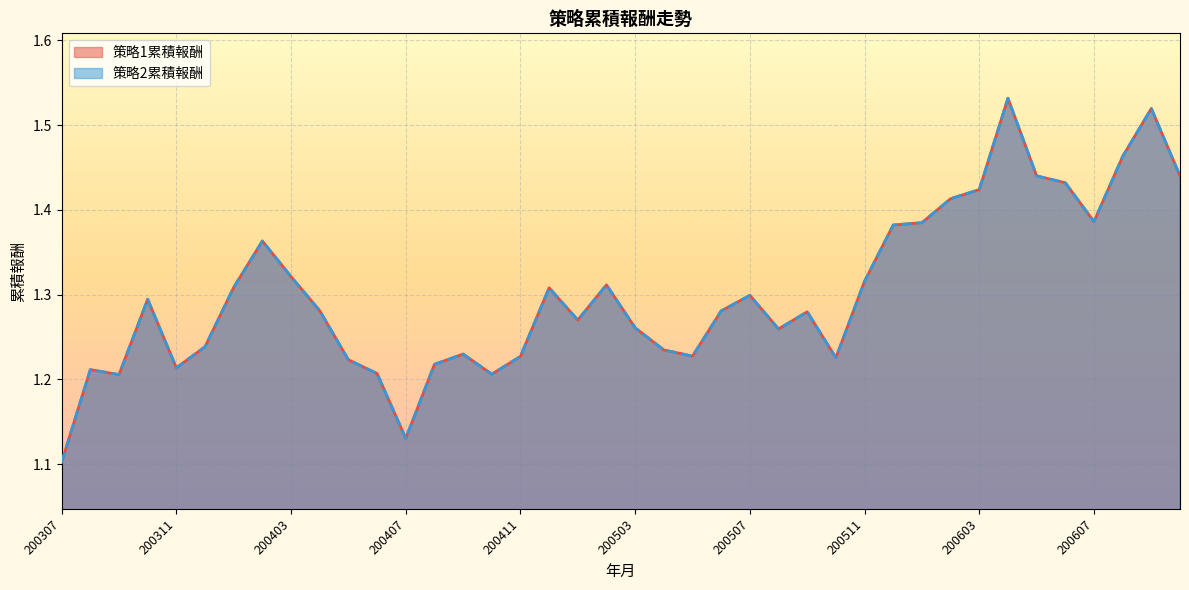

At which category is the sum across all series the highest?

200604